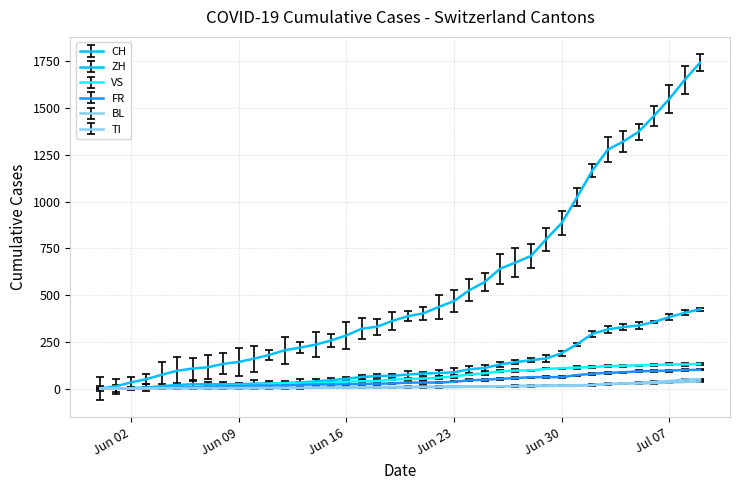

List the labels in order of FR value, largest first.

2020-07-09, 2020-07-08, 2020-07-07, 2020-07-06, 2020-07-05, 2020-07-04, 2020-07-03, 2020-07-02, 2020-07-01, 2020-06-28, 2020-06-29, 2020-06-30, 2020-06-27, 2020-06-26, 2020-06-25, 2020-06-24, 2020-06-23, 2020-06-20, 2020-06-21, 2020-06-22, 2020-06-19, 2020-06-18, 2020-06-17, 2020-06-16, 2020-06-14, 2020-06-15, 2020-06-13, 2020-06-11, 2020-06-12, 2020-06-10, 2020-06-08, 2020-06-09, 2020-06-07, 2020-06-05, 2020-06-06, 2020-06-04, 2020-06-03, 2020-06-02, 2020-05-31, 2020-06-01